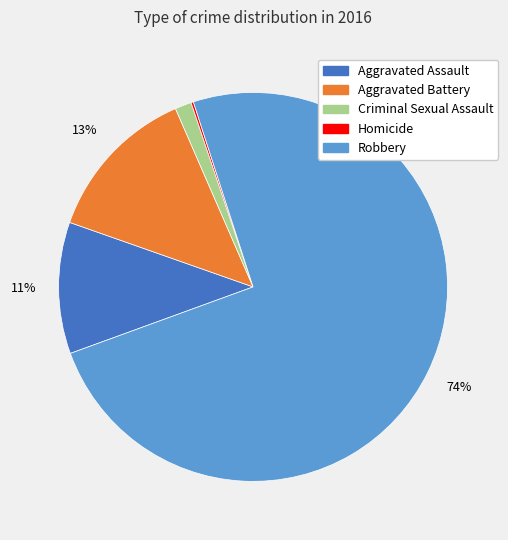

Combined, do Robbery and Aggravated Battery account for over 50%?

Yes